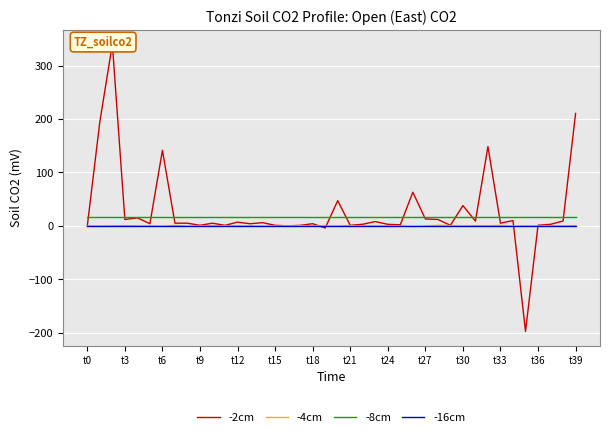

True or false: -4cm has a value of -0.1 at 35.

False